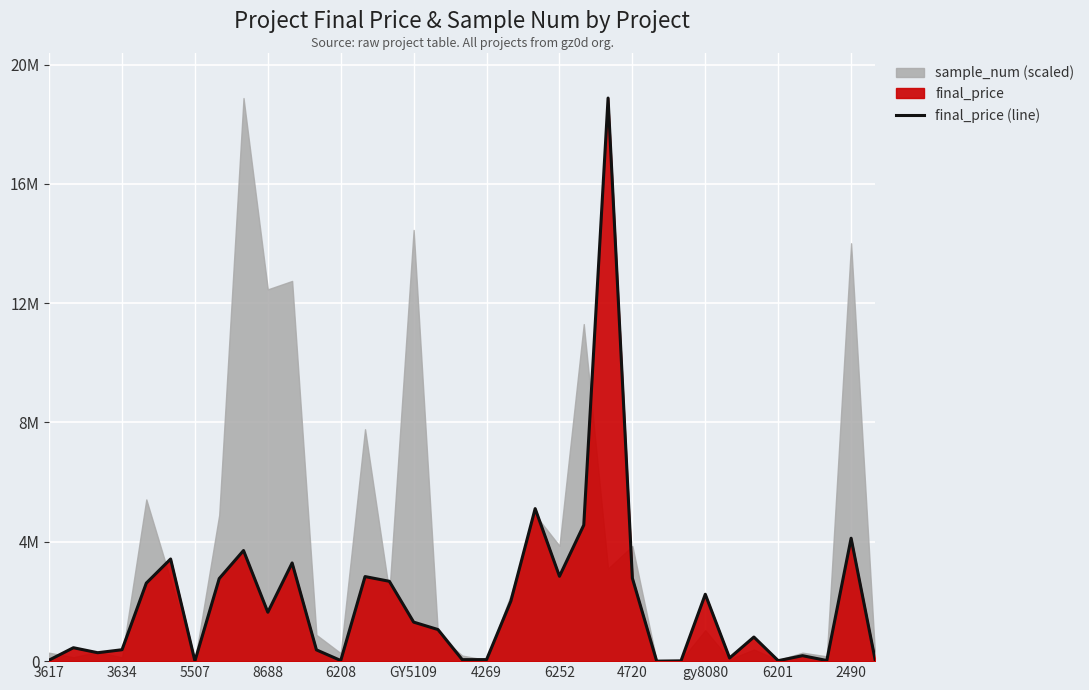

What is the sum of the values at 4269 and 8688?

1690574.5